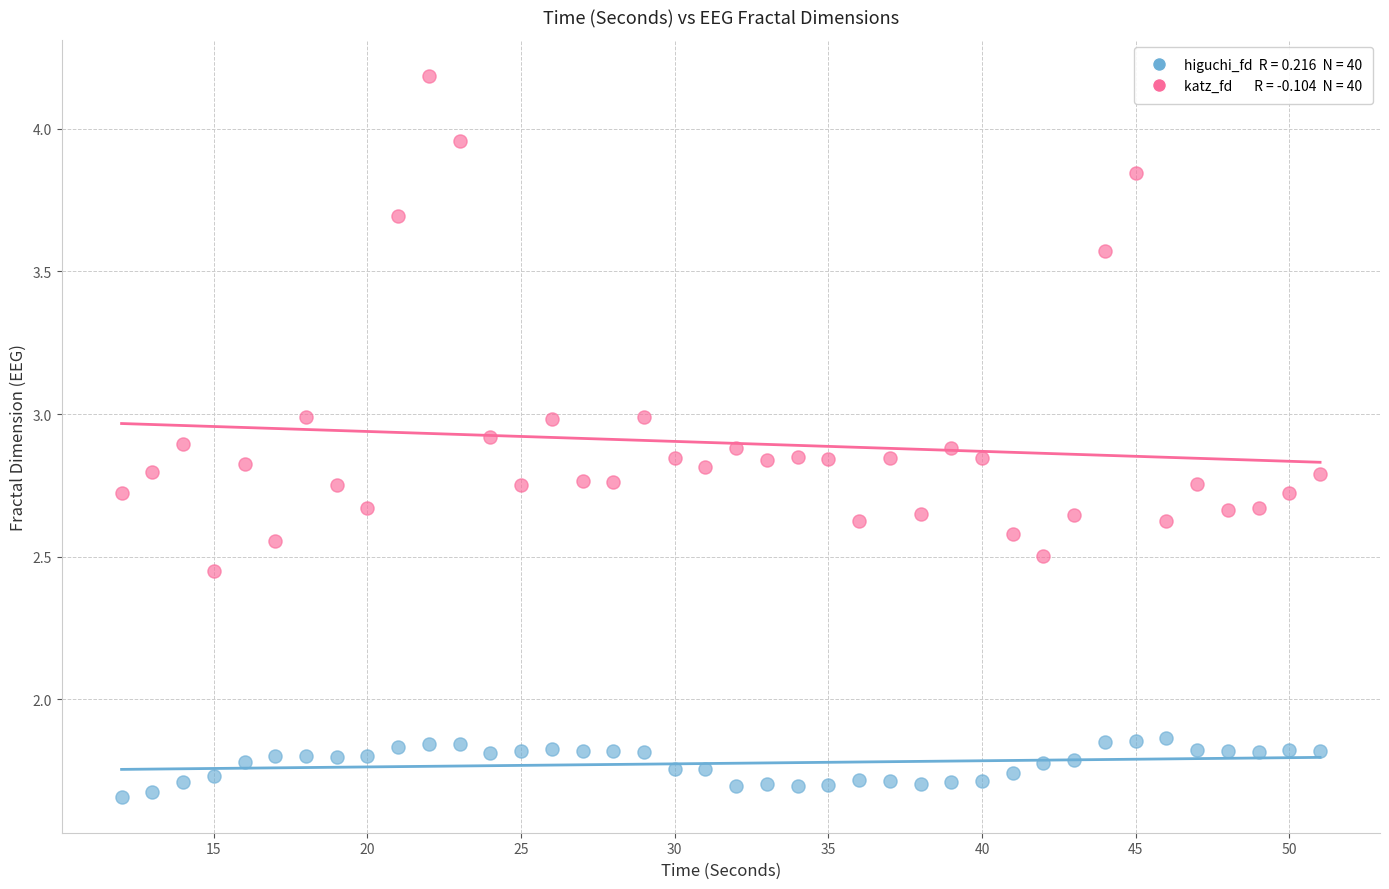

Across all data points, what is the range of Y values (max minus min)?

2.5